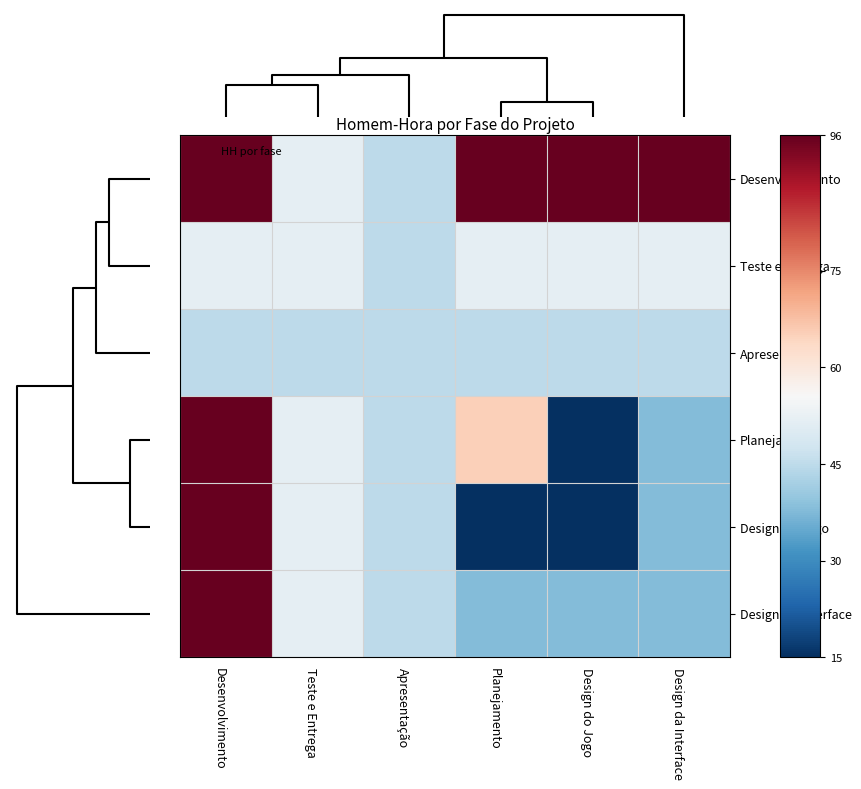

Reading left to right, what are all the values shown in this chart?

Desenvolvimento: Desenvolvimento=96	Teste e Entrega=52	Apresentação=45	Planejamento=96	Design do Jogo=96	Design da Interface=96
Teste e Entrega: Desenvolvimento=52	Teste e Entrega=52	Apresentação=45	Planejamento=52	Design do Jogo=52	Design da Interface=52
Apresentação: Desenvolvimento=45	Teste e Entrega=45	Apresentação=45	Planejamento=45	Design do Jogo=45	Design da Interface=45
Planejamento: Desenvolvimento=96	Teste e Entrega=52	Apresentação=45	Planejamento=65	Design do Jogo=15	Design da Interface=38
Design do Jogo: Desenvolvimento=96	Teste e Entrega=52	Apresentação=45	Planejamento=15	Design do Jogo=15	Design da Interface=38
Design da Interface: Desenvolvimento=96	Teste e Entrega=52	Apresentação=45	Planejamento=38	Design do Jogo=38	Design da Interface=38